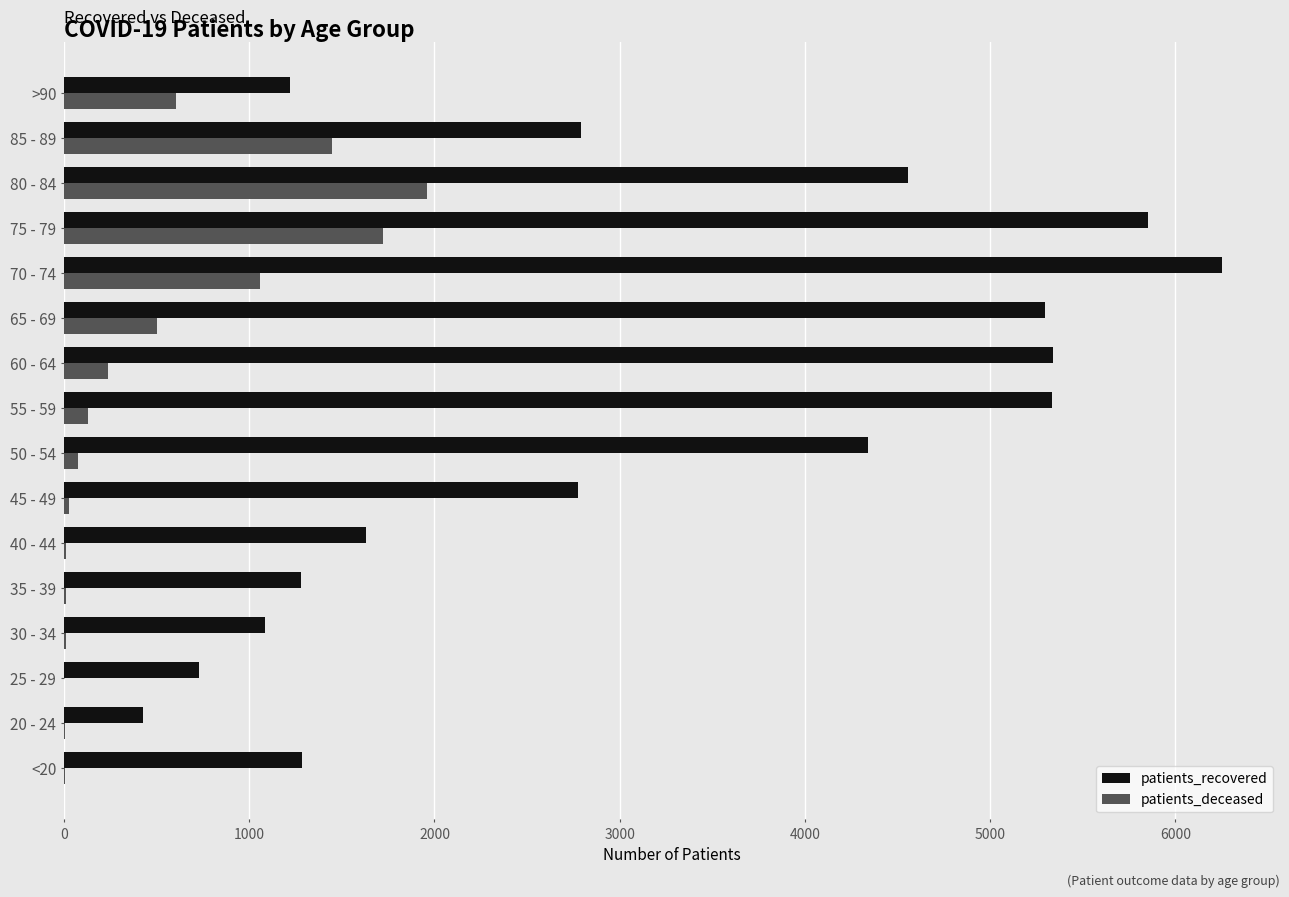

At which category is the sum across all series the highest?

75 - 79